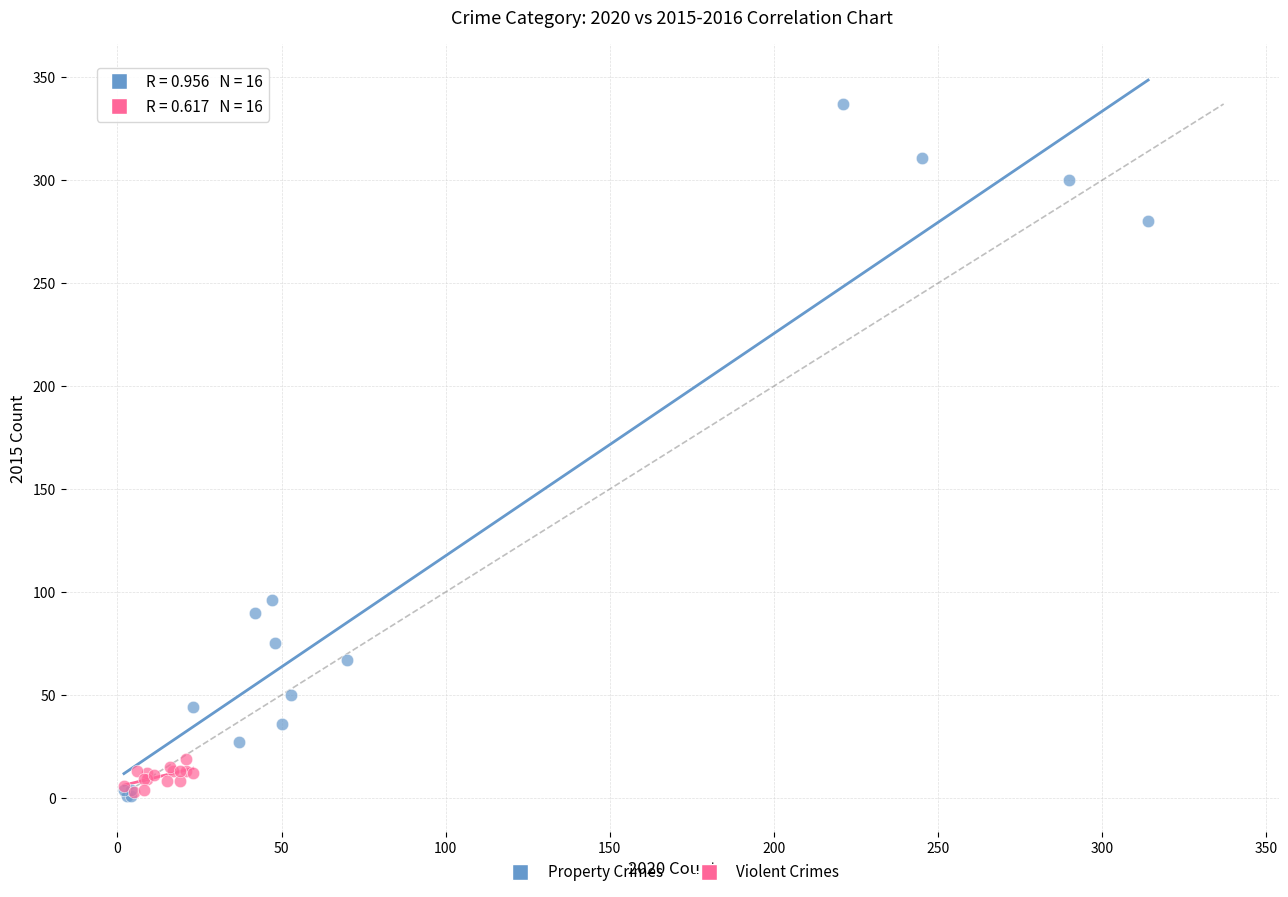

Which series contains the highest Y value?

Property Crimes